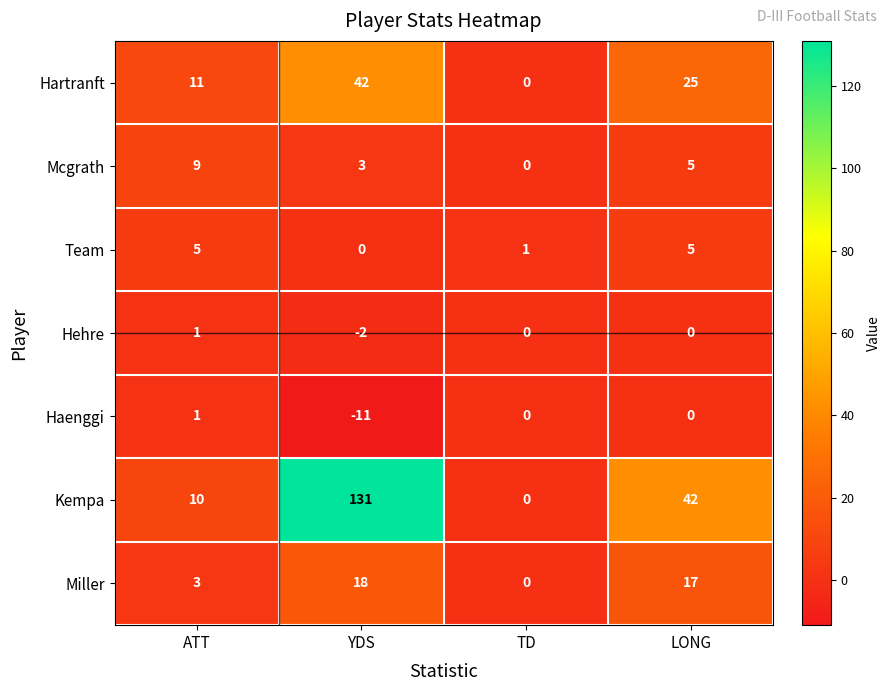

Rank the categories by Hartranft value from lowest to highest.

TD, ATT, LONG, YDS